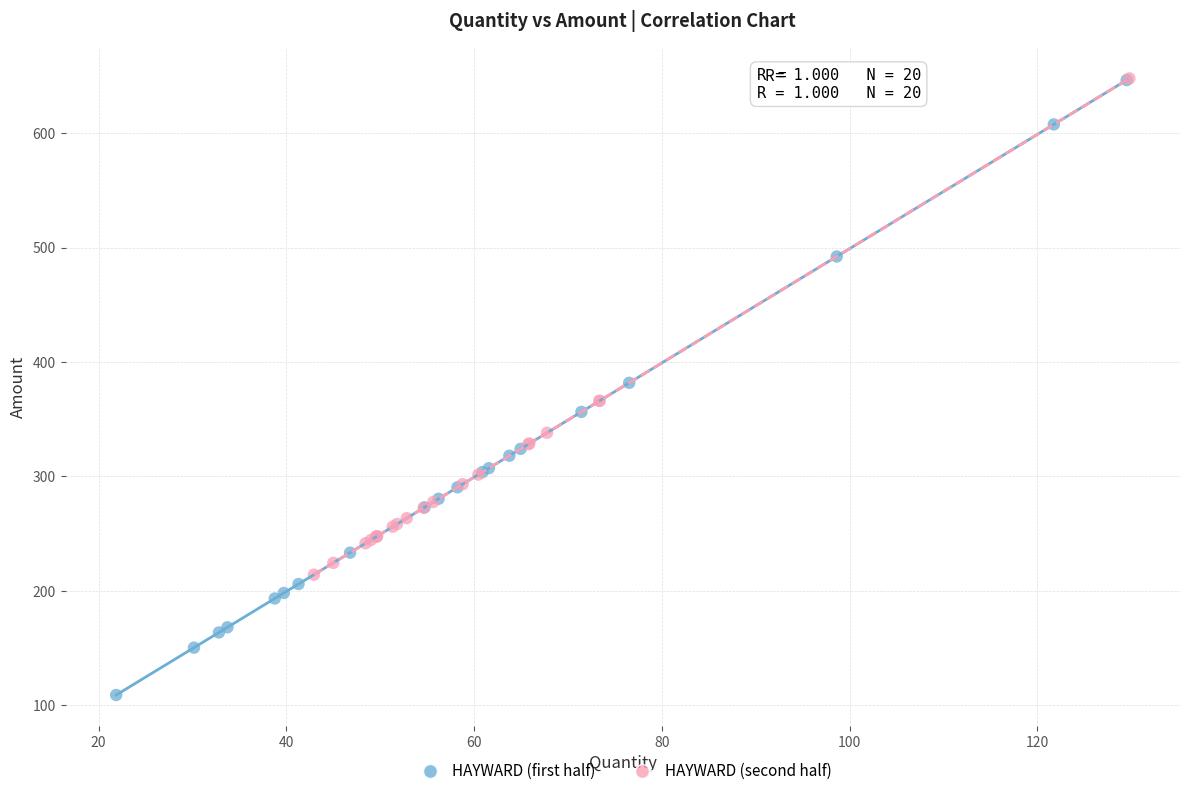

Which series has the widest spread of Y values?

HAYWARD (first half)